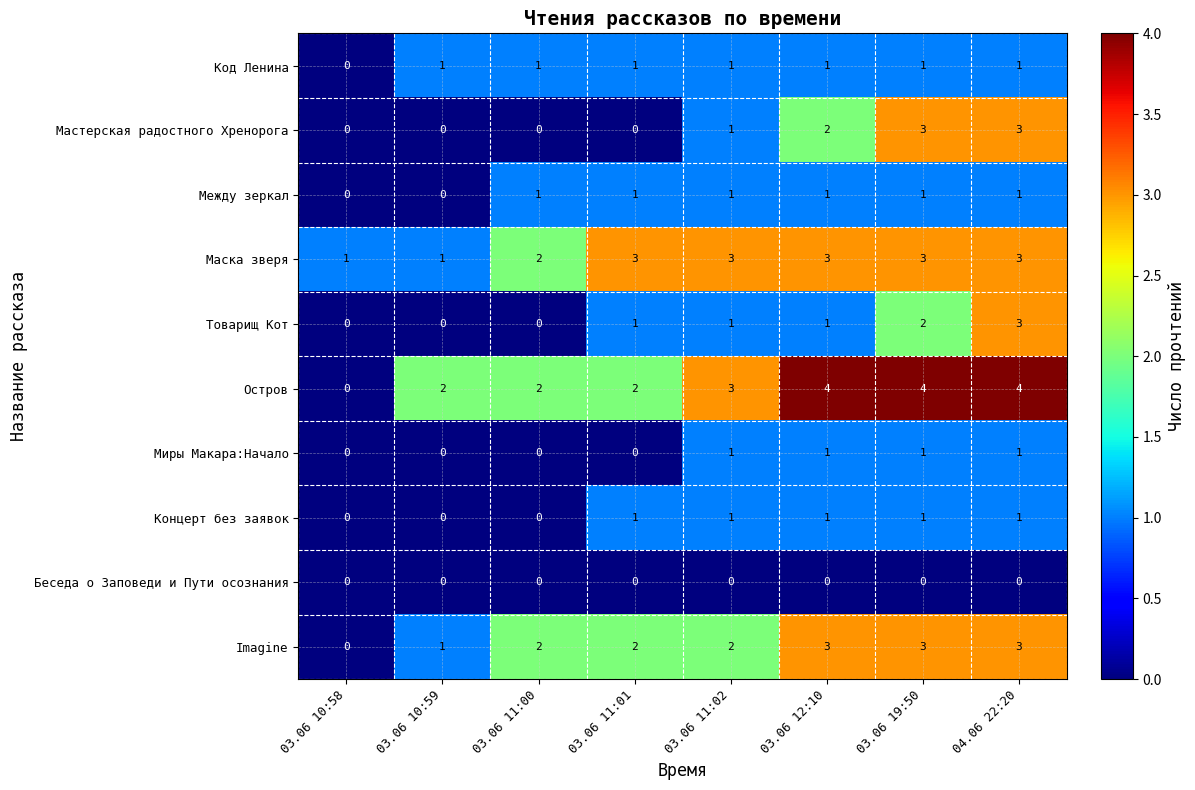

The value of Маска зверя at 04.06 22:20 is 5. True or false?

False